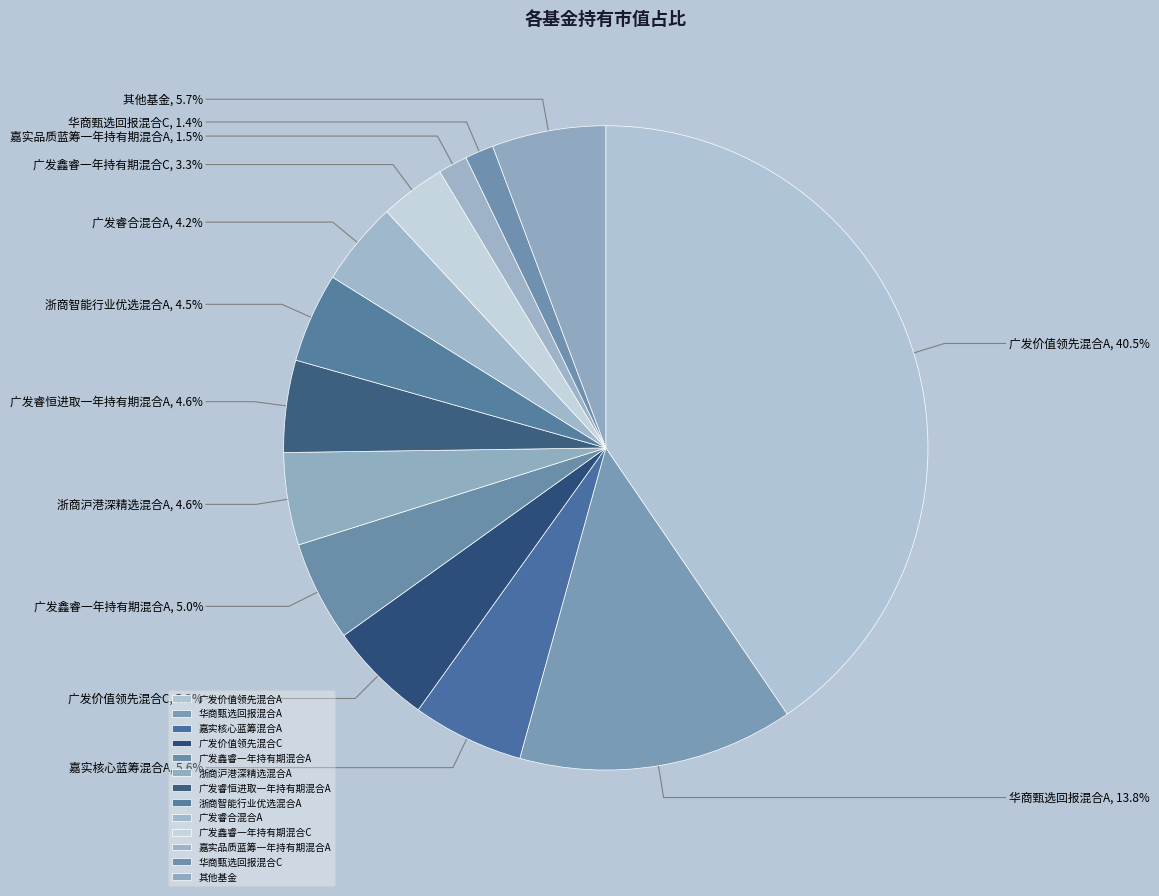

Between 广发睿合混合A and 华商甄选回报混合A, which is larger?

华商甄选回报混合A